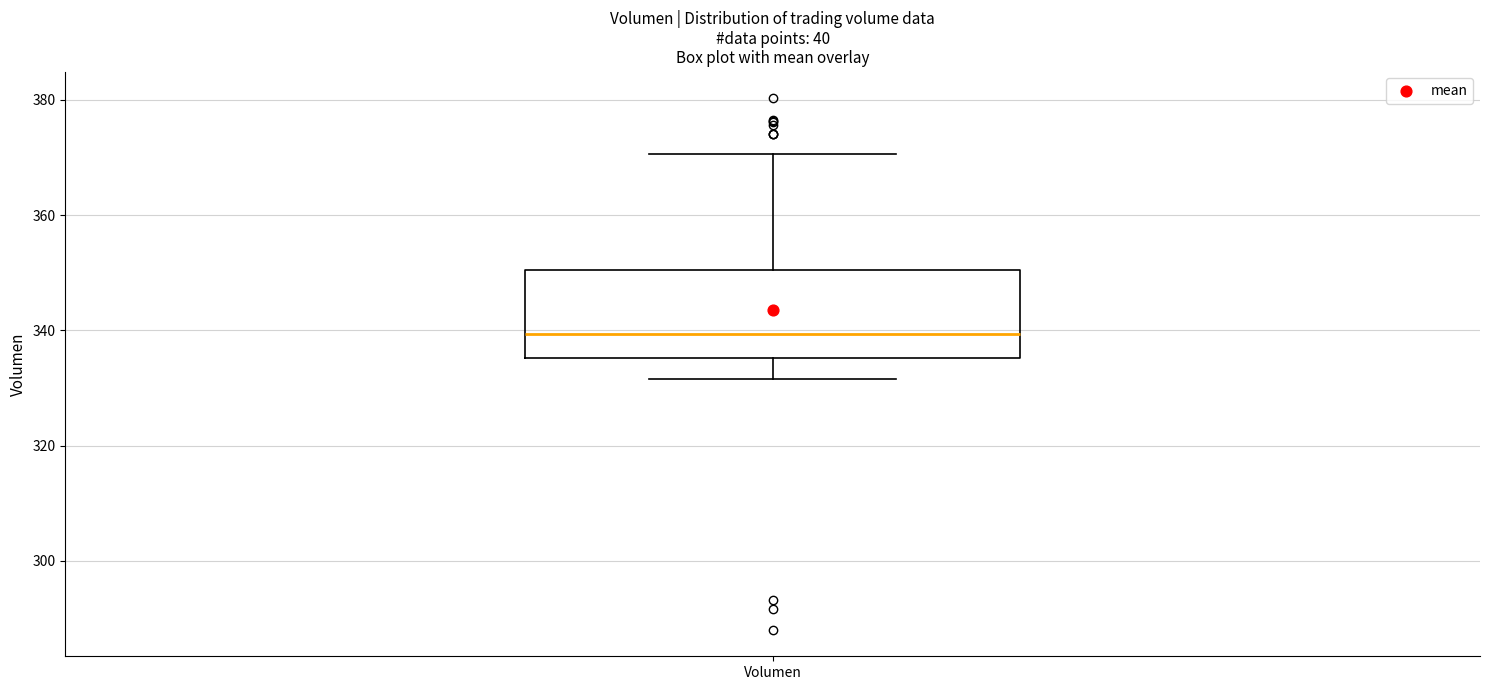

Where is the lower edge of the box for Volumen on the y-axis? The values are not printed on the chart, so give them approximately, as read against the axis.

336